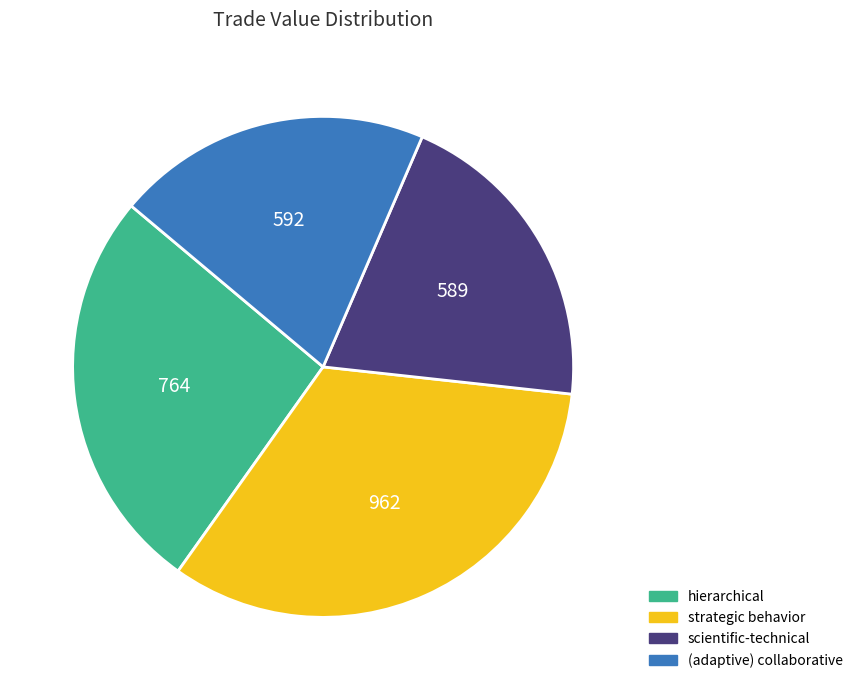

Does any single category account for the majority?

No